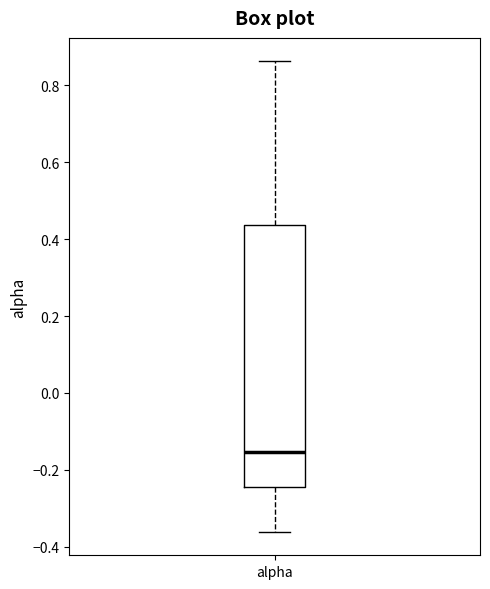

Where does the lower whisker of the box for alpha end on the y-axis? The values are not printed on the chart, so give them approximately, as read against the axis.

-0.36